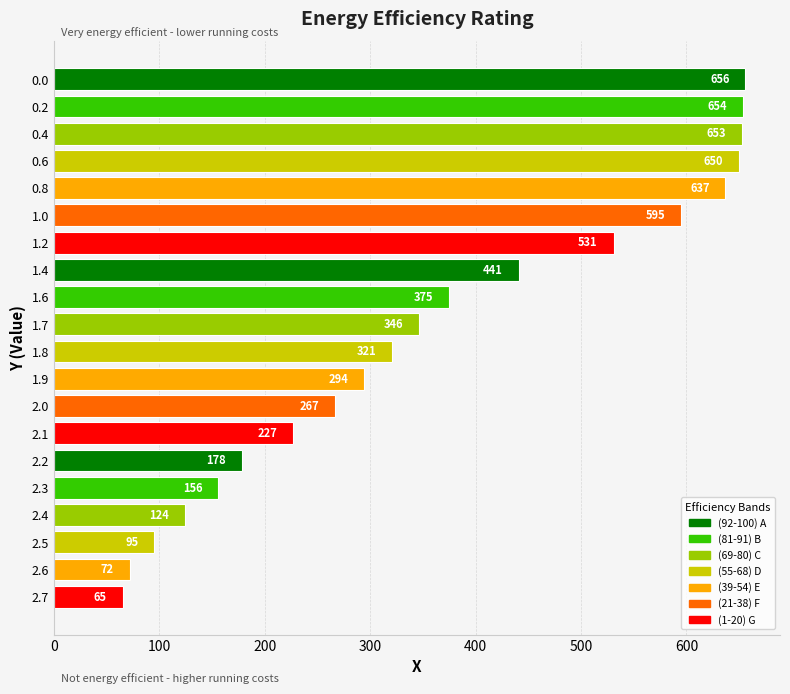

What is the difference between the maximum and minimum values?

591